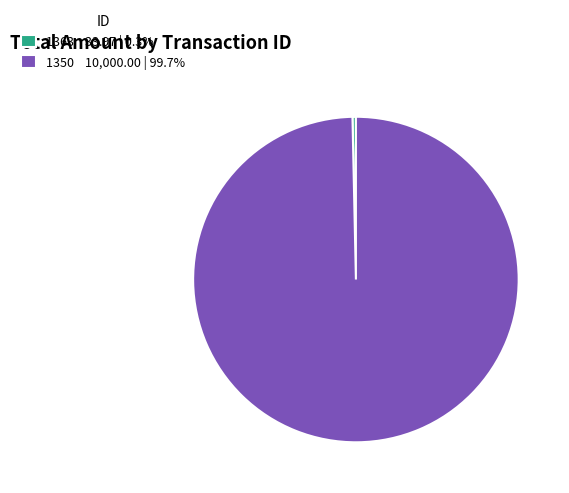

Which slice is the smallest?

1363